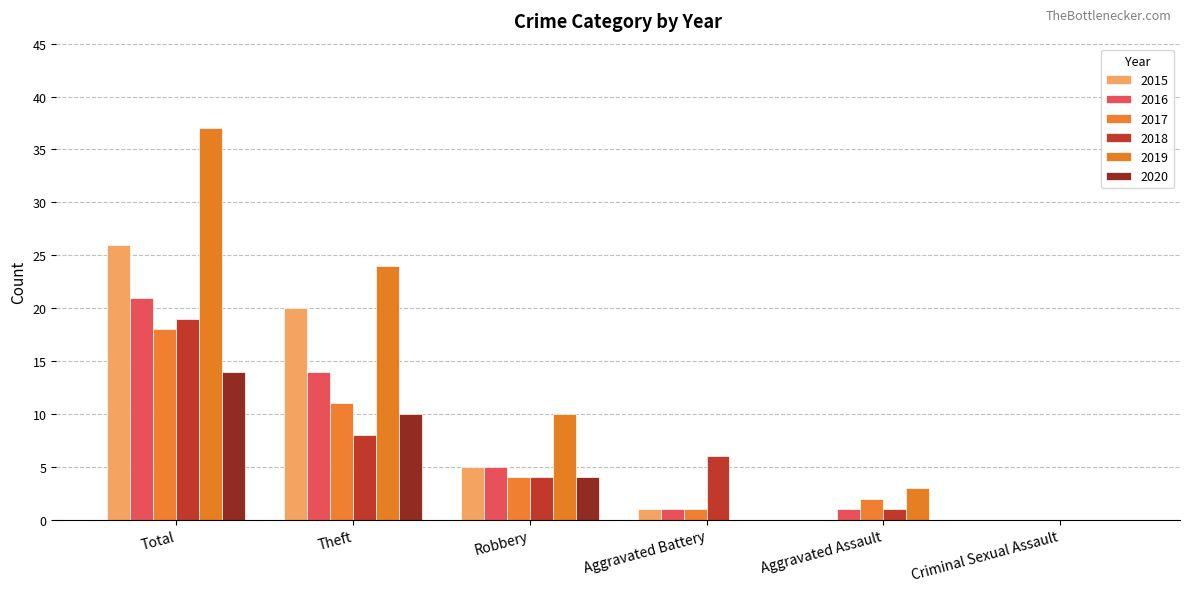

Which category has the lowest value across all series?

Aggravated Assault